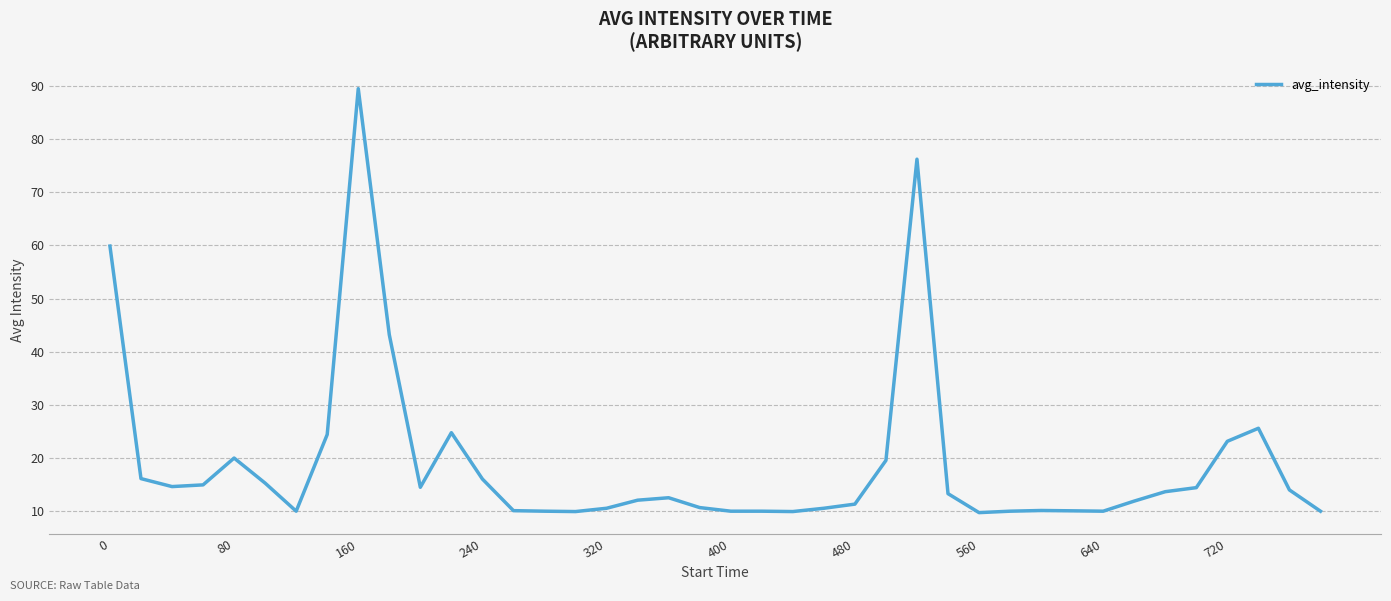

What is the minimum value shown in the chart?

9.7